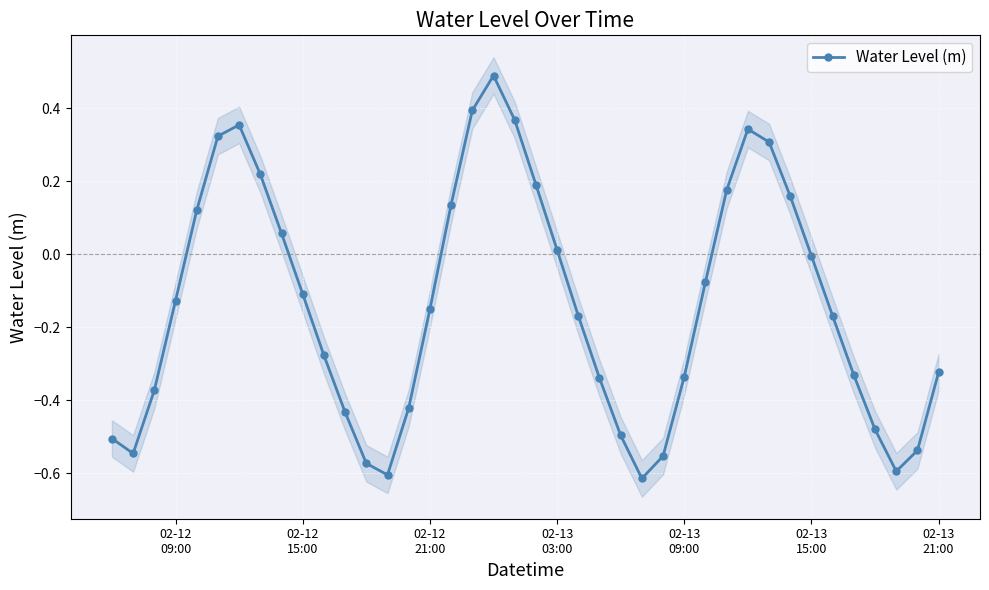

What is the greatest value displayed?

0.5